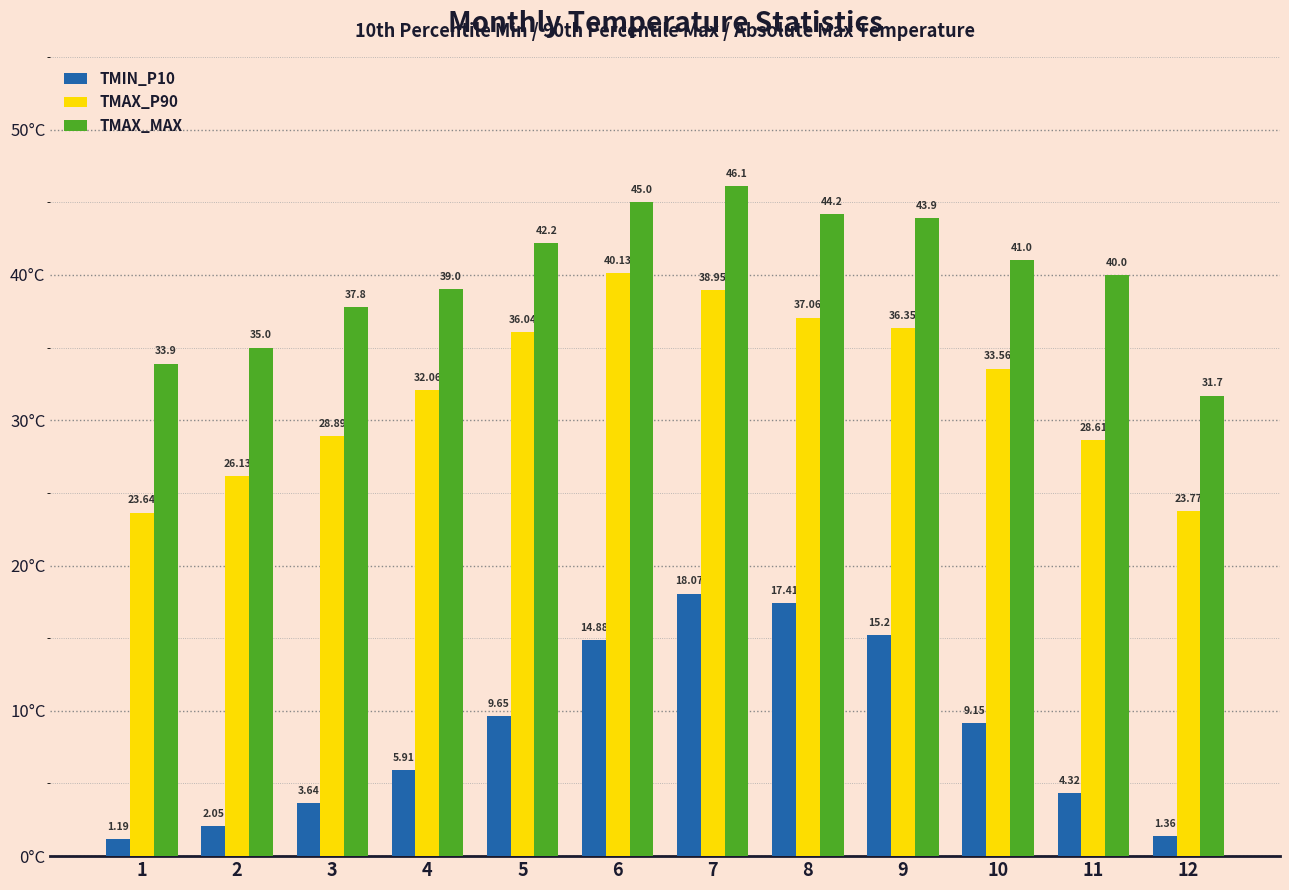

How many series are shown in this chart?

3